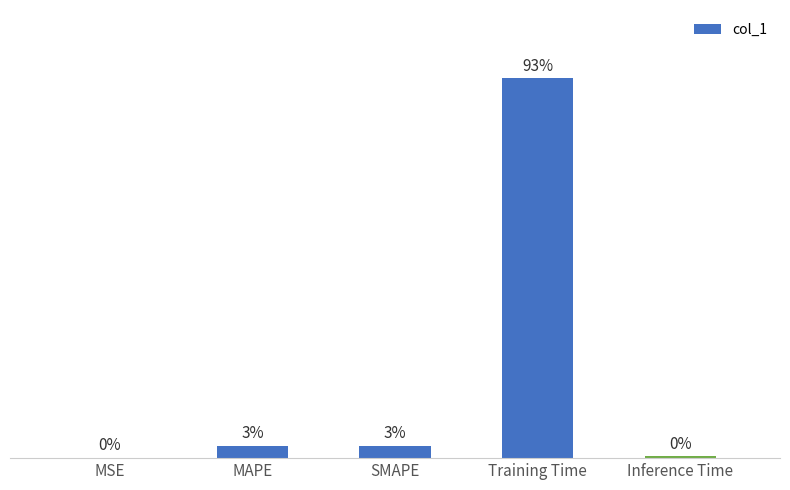

What is the label of the 1st bar from the right?

Inference Time